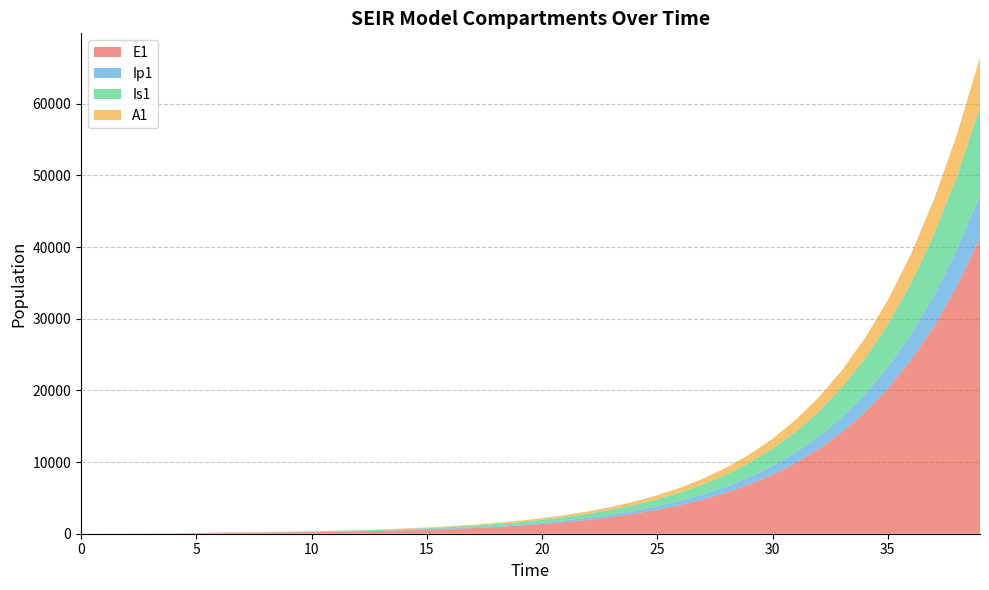

Reading right to left, list all the values displayed in this chart.

E1: 41254.0	34570.5	28947.6	24223.6	20259.6	16936.6	14153.3	11823.7	9874.9	8245.6	6883.8	5746.0	4795.6	4002.1	3339.5	2786.4	2324.8	1939.6	1618.1	1349.8	1126.0	939.3	783.5	653.6	545.2	454.8	379.4	316.6	264.3	221.1	185.8	158.1	138.9	120.8	70.1	40.6	23.4	13.2	6.4	0.0
Ip1: 6090.7	5101.0	4269.2	3571.1	2985.7	2495.3	2084.7	1741.2	1454.0	1213.9	1013.3	845.8	705.8	589.0	491.4	410.0	342.1	285.4	238.1	198.6	165.7	138.2	115.3	96.2	80.2	66.9	55.9	46.6	39.0	32.8	27.8	23.9	20.7	14.7	8.5	4.9	2.7	1.4	0.5	0.0
Is1: 12172.7	10183.7	8515.4	7117.5	5947.0	4967.5	4148.4	3463.6	2891.4	2413.3	2014.1	1680.7	1402.4	1170.1	976.3	814.5	679.5	566.8	472.8	394.4	329.0	274.4	228.9	191.0	159.3	132.8	110.8	92.3	76.7	63.5	51.8	40.9	29.9	19.8	11.9	7.5	5.1	4.1	4.1	5.0
A1: 6990.0	5850.3	4893.7	4091.5	3419.5	2856.9	2386.2	1992.6	1663.6	1388.7	1159.1	967.3	807.2	673.5	561.9	468.8	391.1	326.3	272.2	227.1	189.4	158.0	131.8	109.9	91.7	76.5	63.8	53.1	44.3	36.8	30.4	24.8	19.4	13.1	7.4	4.1	2.1	1.0	0.3	0.0